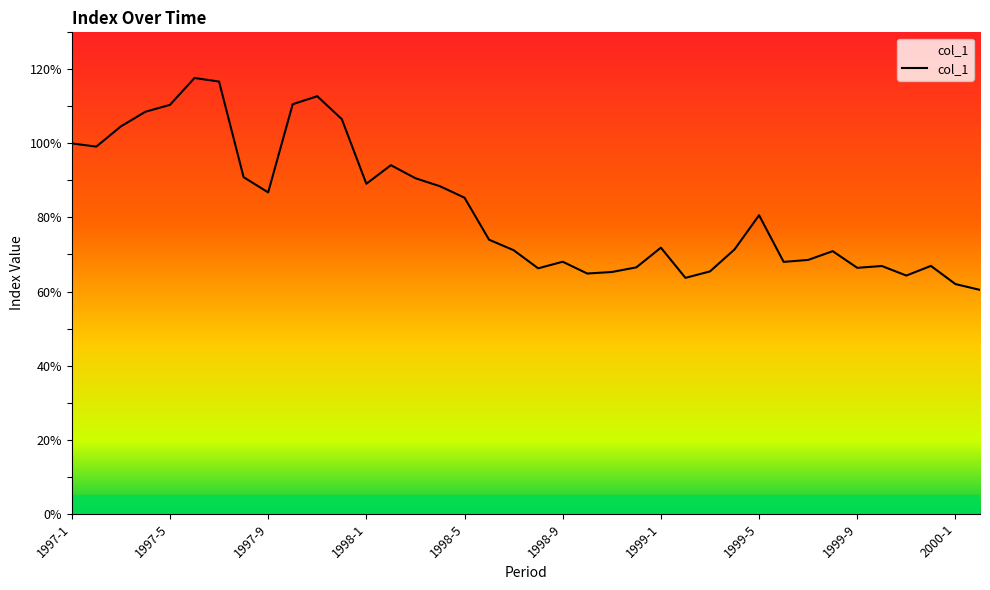

What is the difference between the maximum and minimum values?

57.2